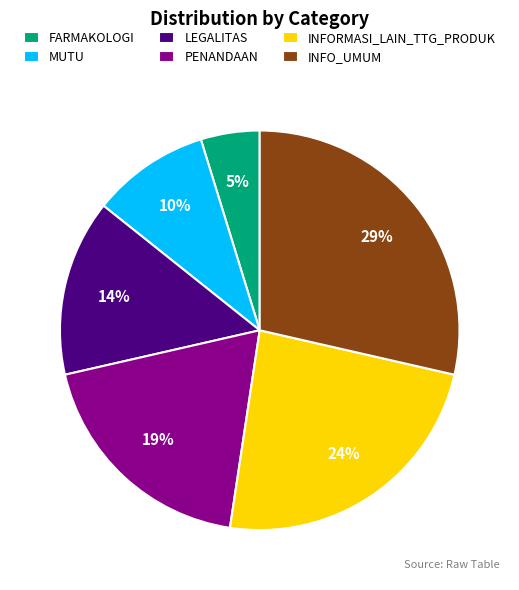

Combined, do LEGALITAS and INFO_UMUM account for over 50%?

No